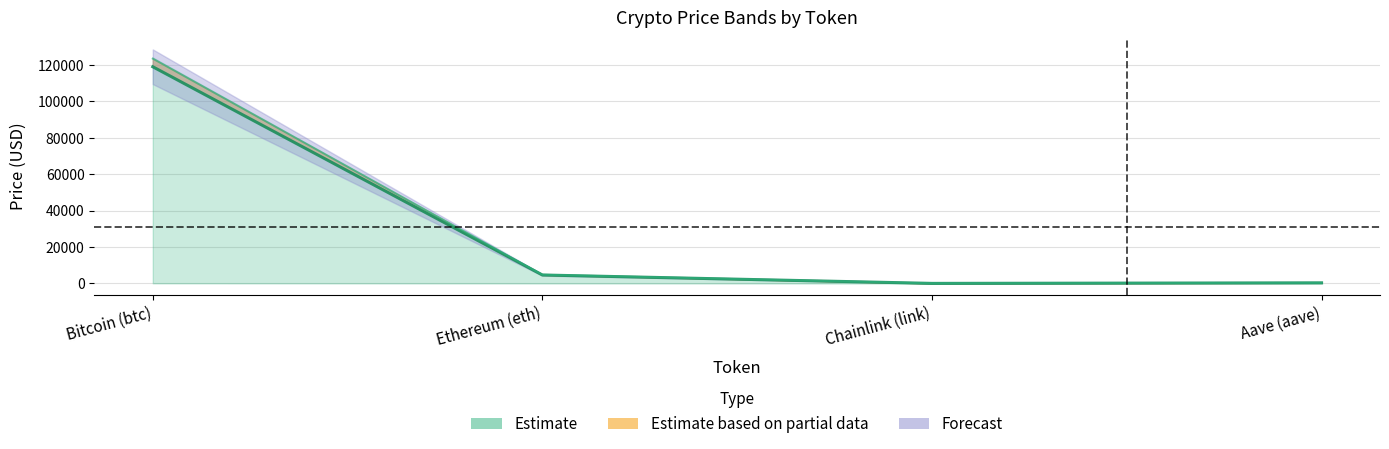

What is the difference between the second highest and second lowest values in the price series?

4321.6